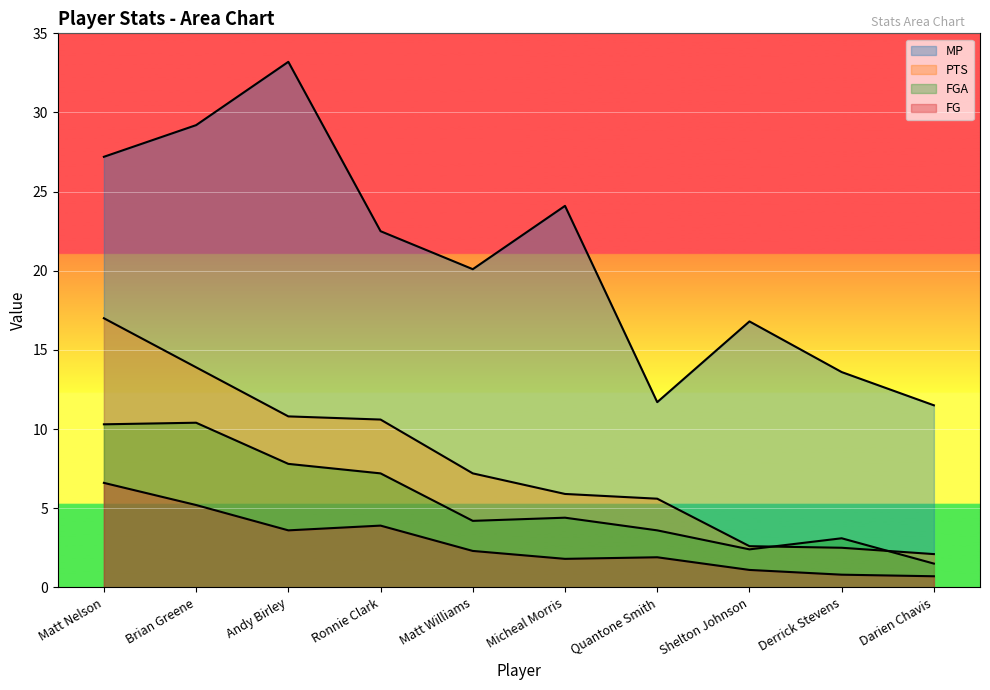

What is the difference between the second highest and minimum values in the MP series?

17.7